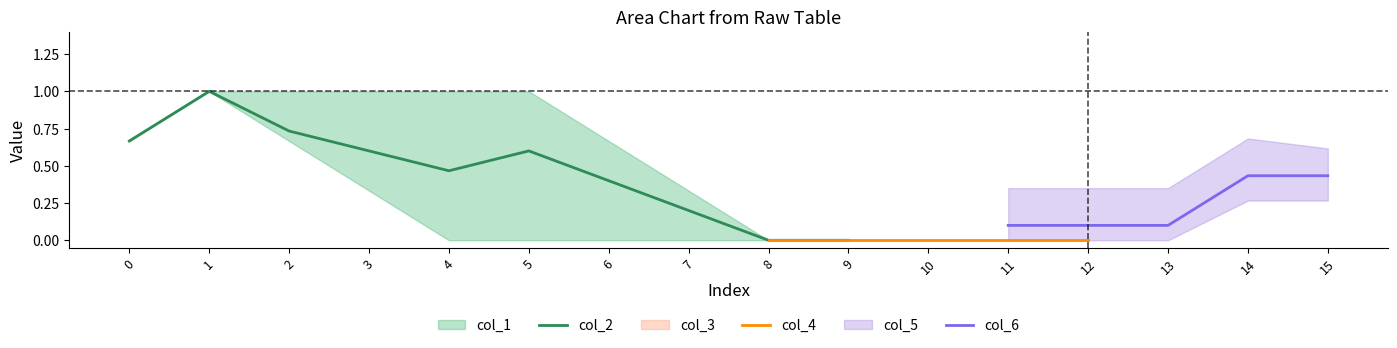

True or false: col_3 and col_4 intersect in this chart.

False